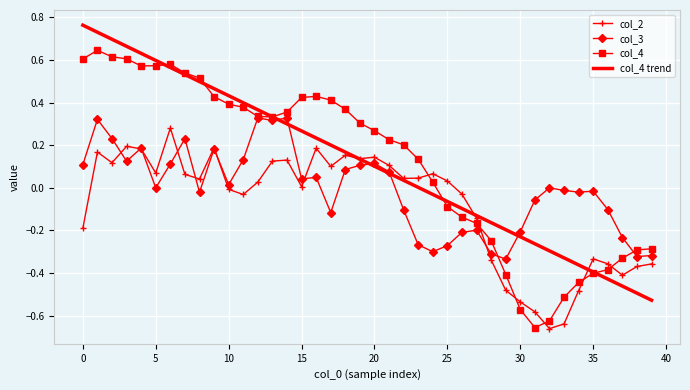

How many intersections are there between col_2 and col_4?

6